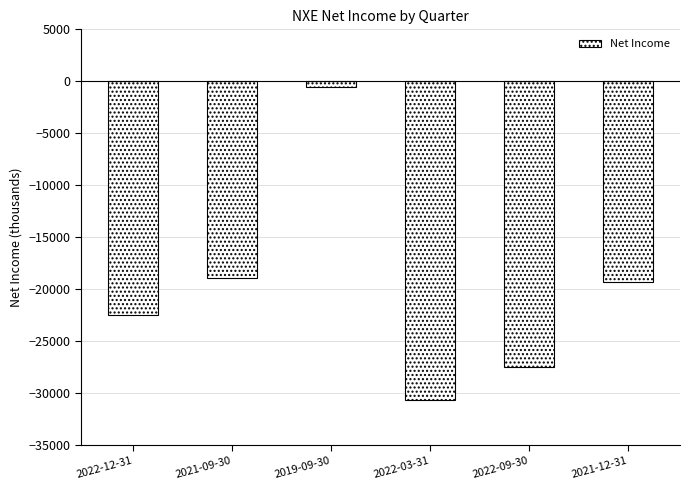

What is the change in value from 2021-09-30 to 2022-03-31?

-11800